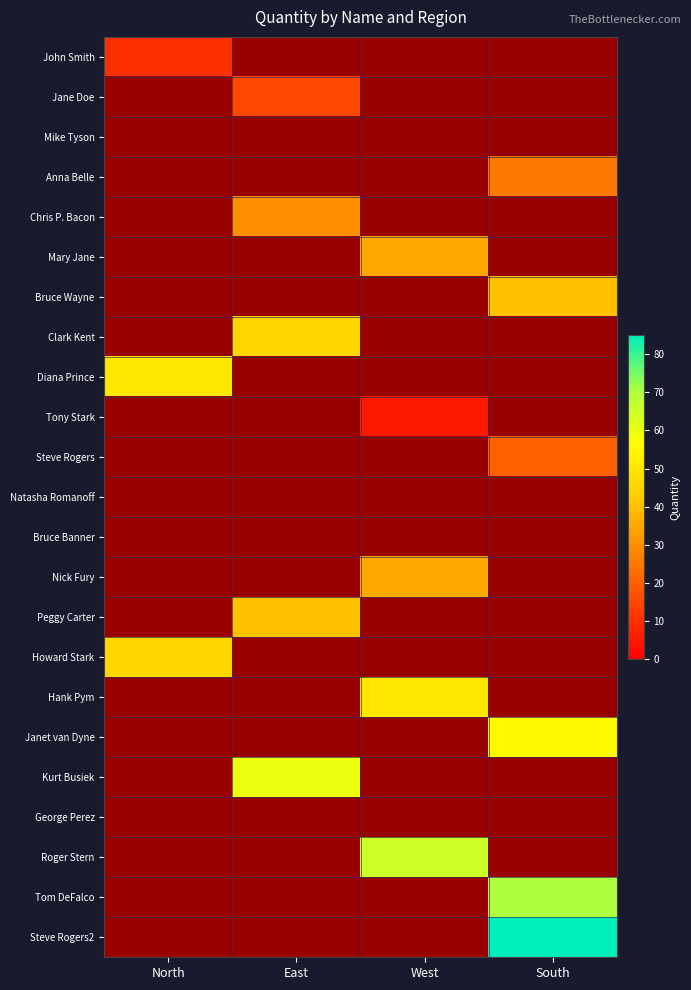

Count the number of categories in the chart.

4